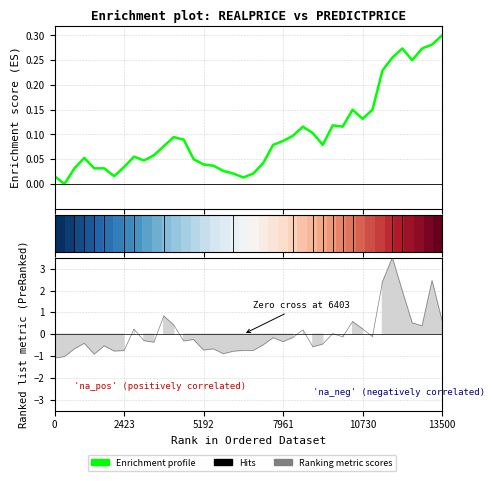

What is the difference between the maximum and minimum values in the Enrichment profile series?

0.3